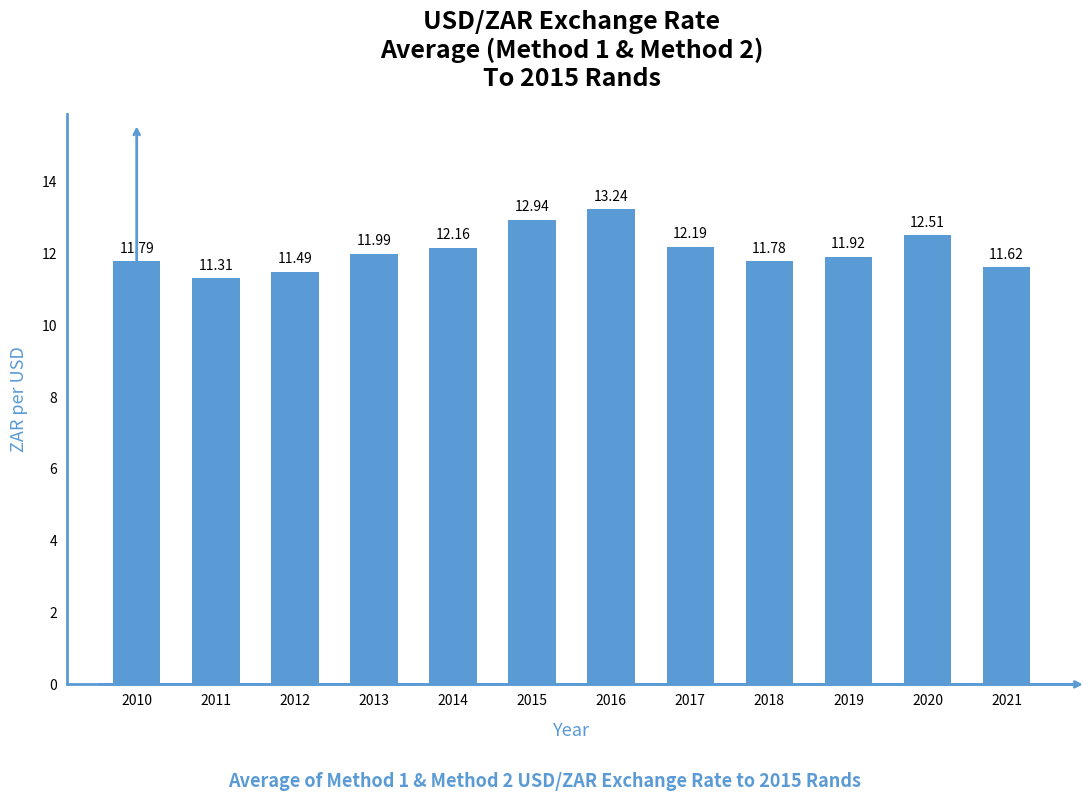

What is the change in value from 2010 to 2011?

-0.5